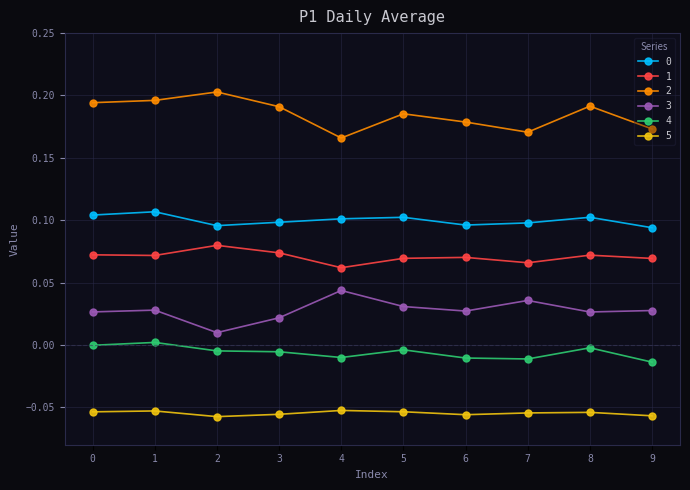

At how many categories does at least one series exceed 0?

10